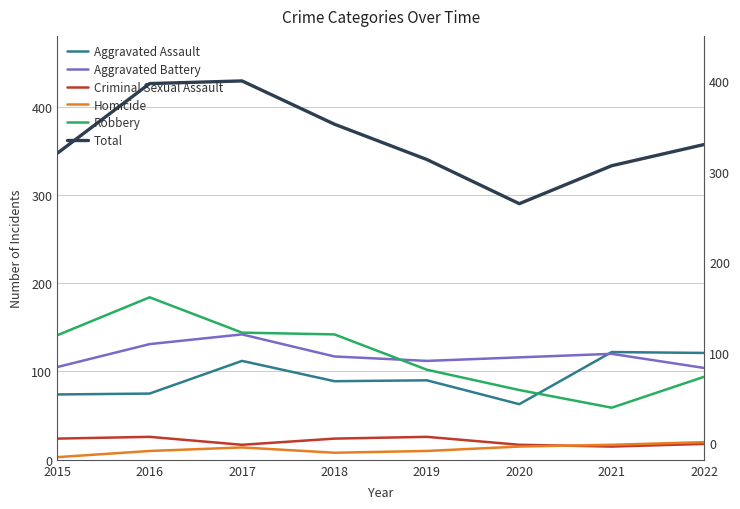

What value does the Total series have at 2022, to the nearest 50?

350